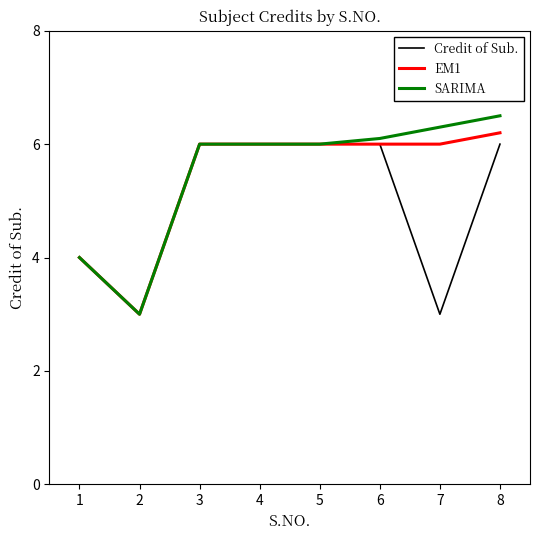

At which label does EM1 reach its peak?

8